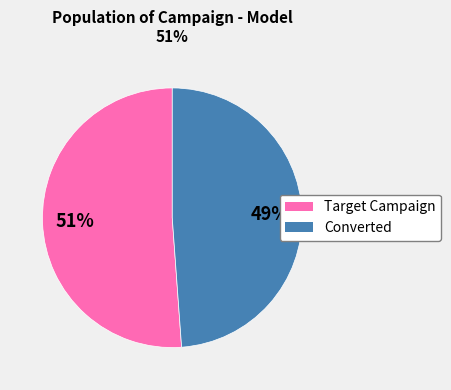

To the nearest percent, what is the average slice percentage?

50%